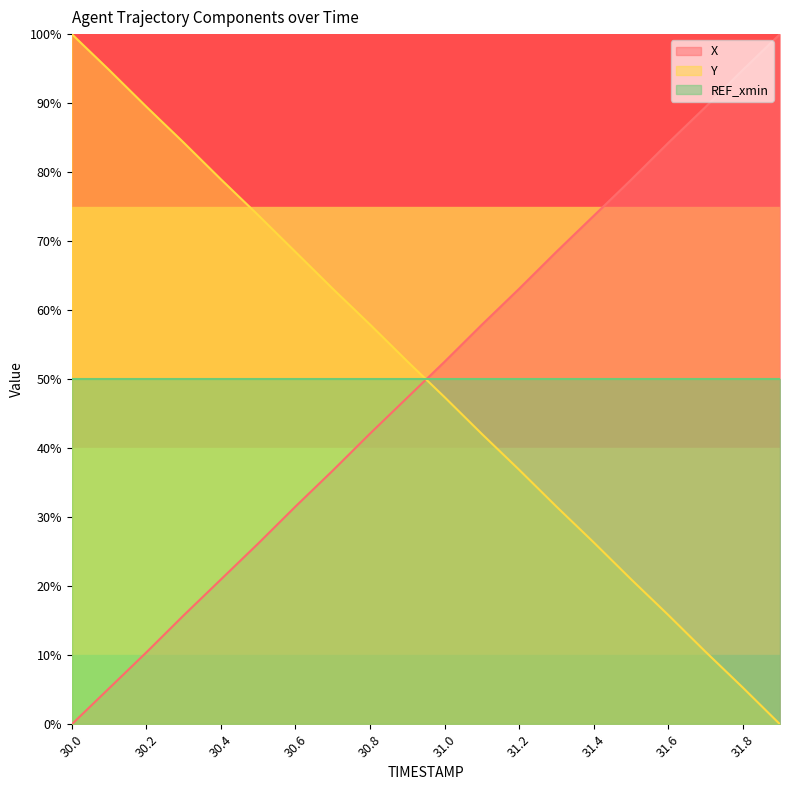

What is the value of the Y point at the 5th from the left?

79.0